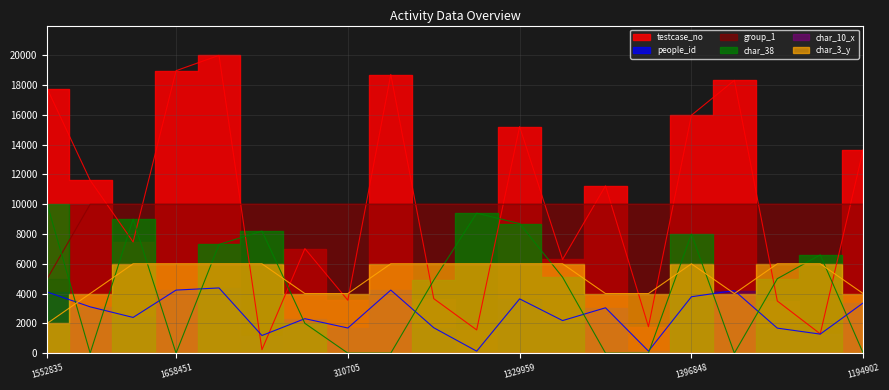

What is the value of the char_3_y point at the 20th from the left?

4000.0